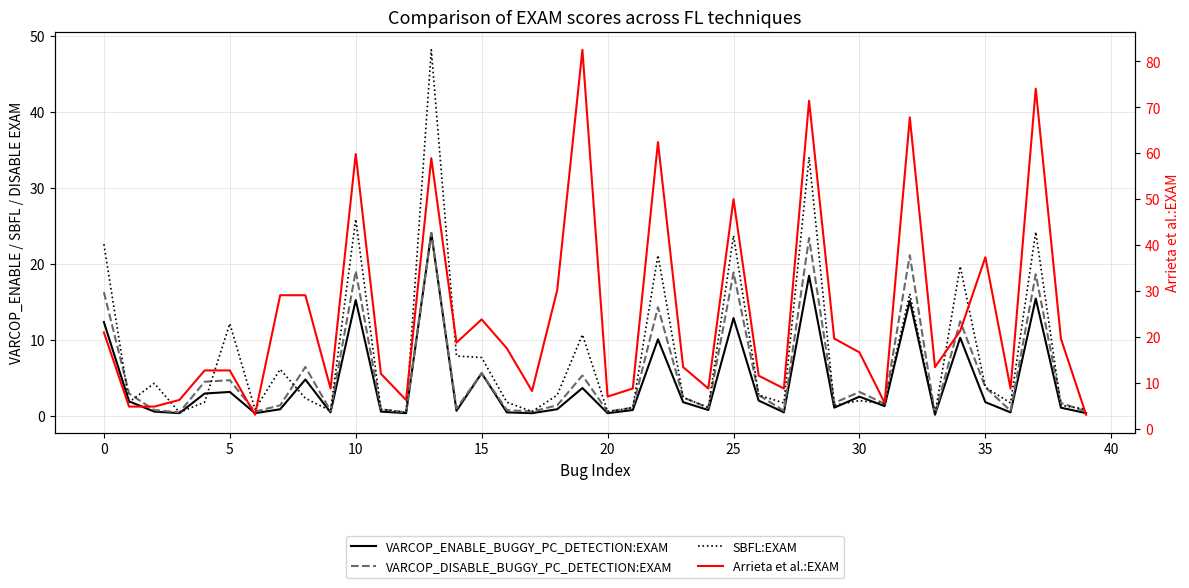

What is the sum of the VARCOP_DISABLE_BUGGY_PC_DETECTION:EXAM values at 15 and 25?

24.4